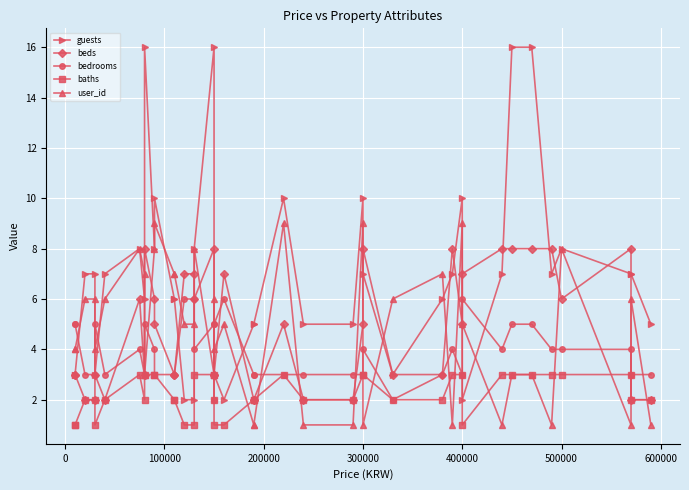

What is the difference between the maximum and minimum values in the user_id series?

8